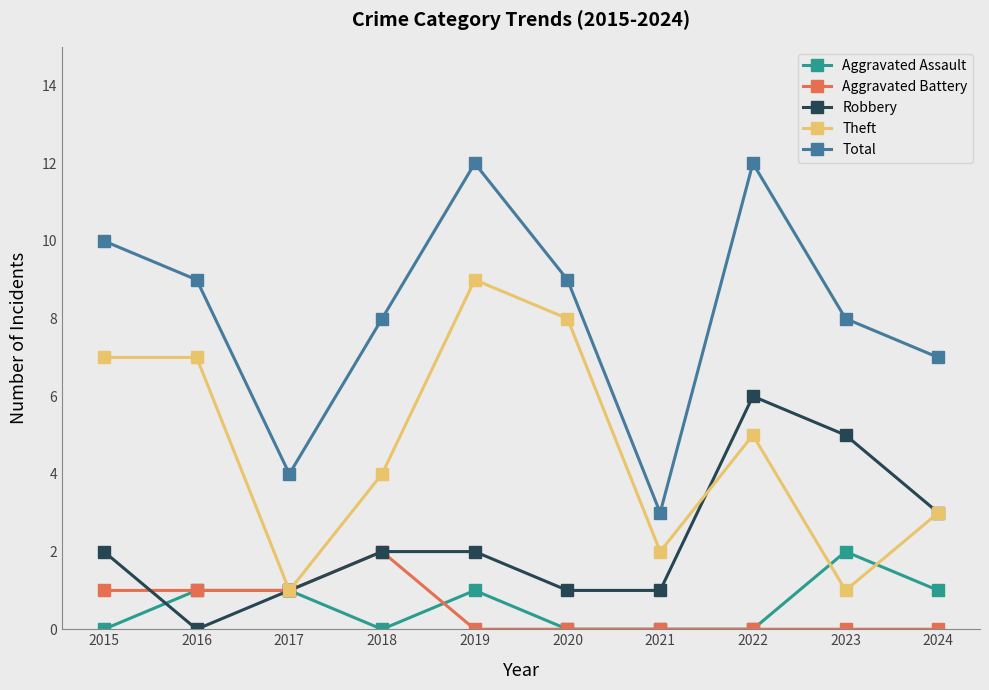

What are all the series names shown in the legend?

Aggravated Assault, Aggravated Battery, Robbery, Theft, Total